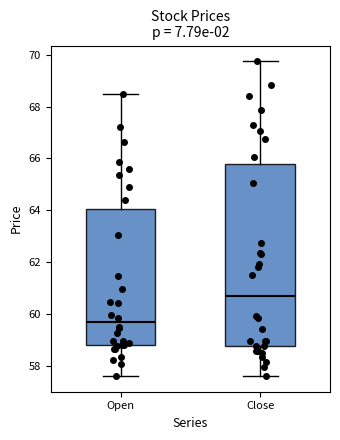

Where is the upper edge of the box for Close on the y-axis? The values are not printed on the chart, so give them approximately, as read against the axis.

65.8